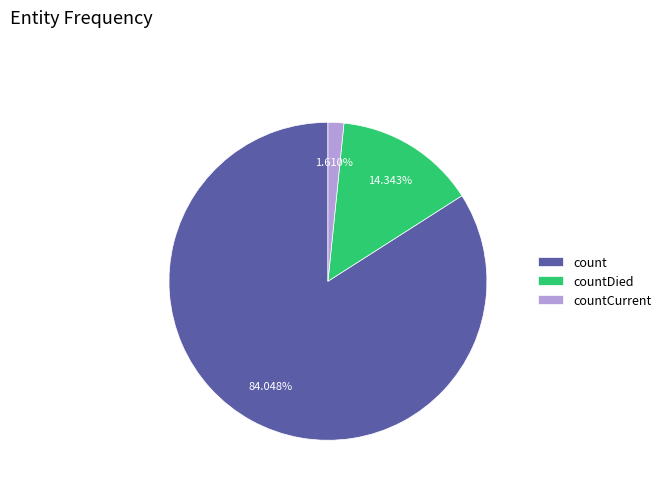

Does count account for over 50% of the chart?

Yes